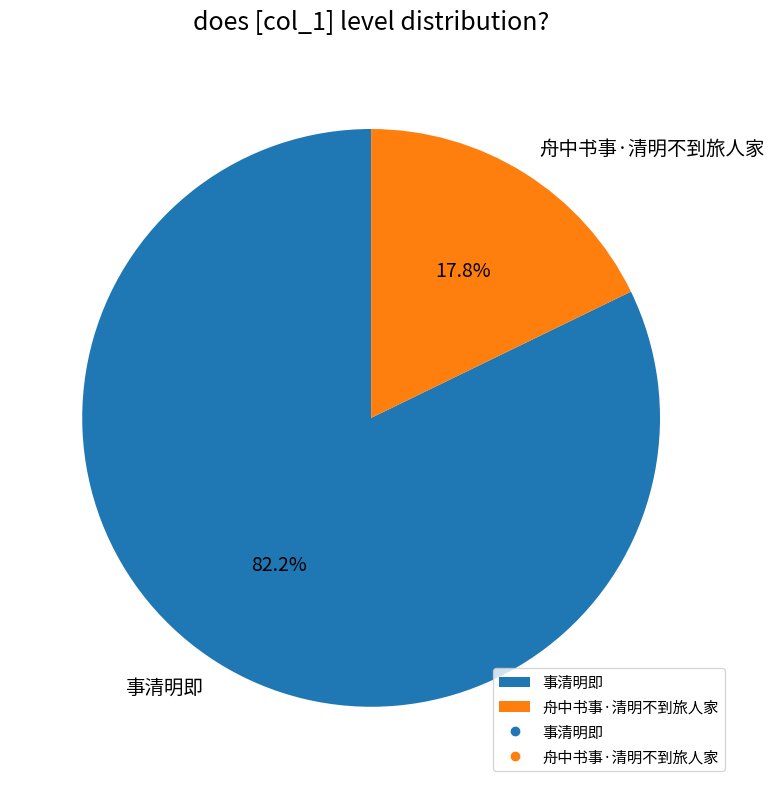

What is the largest slice in the pie chart?

事清明即